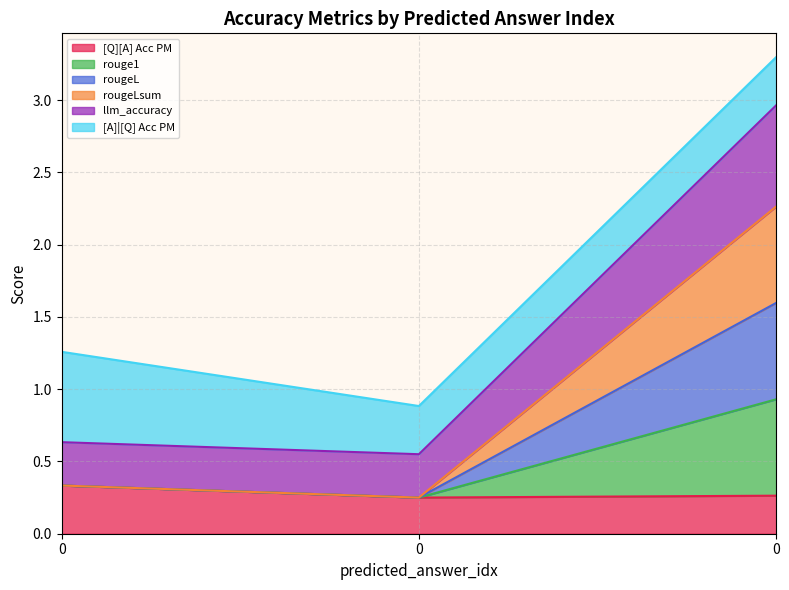

How many data points does each series have?

3